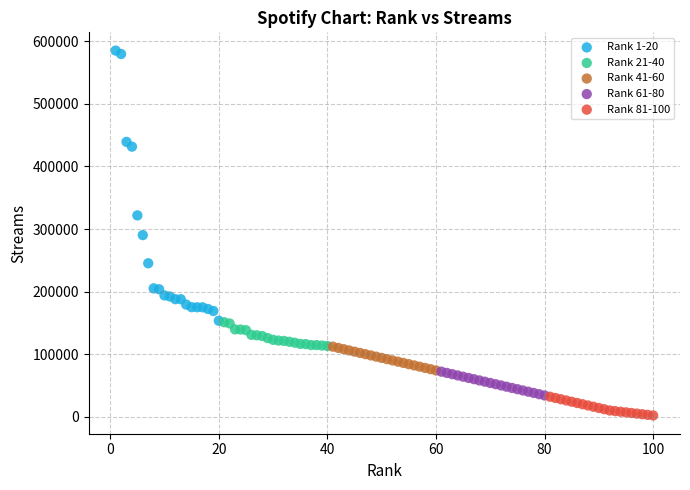

What are all the series names shown in the legend?

Rank 1-20, Rank 21-40, Rank 41-60, Rank 61-80, Rank 81-100